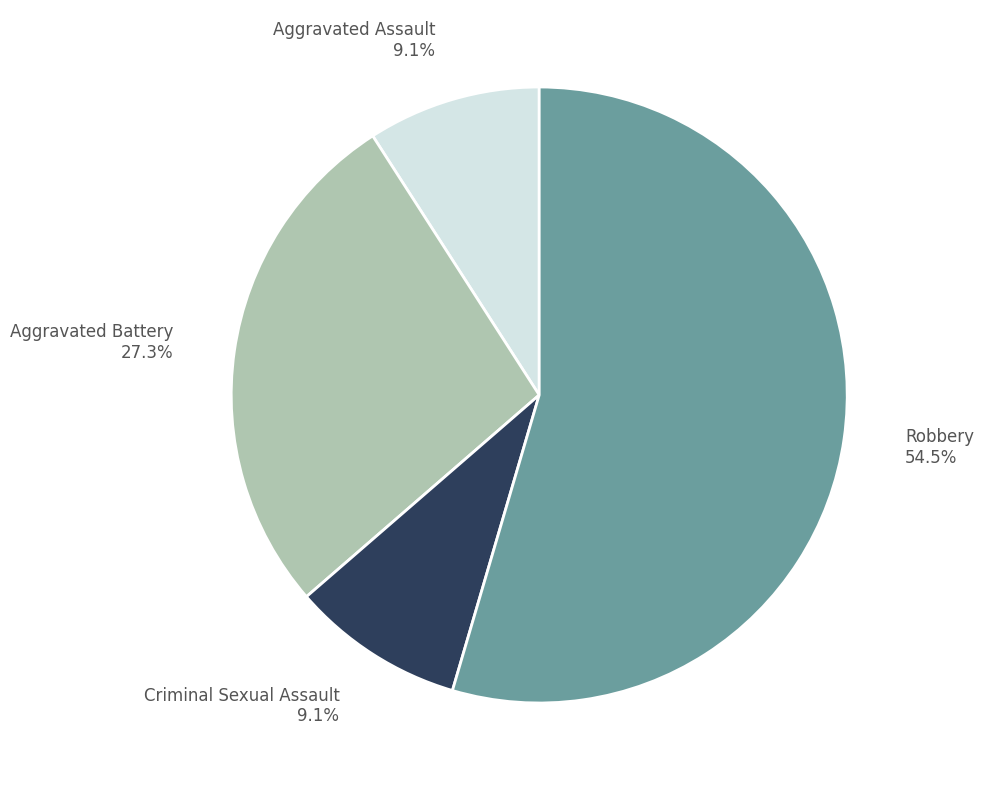

How much of the chart is everything except Robbery?

45.5%